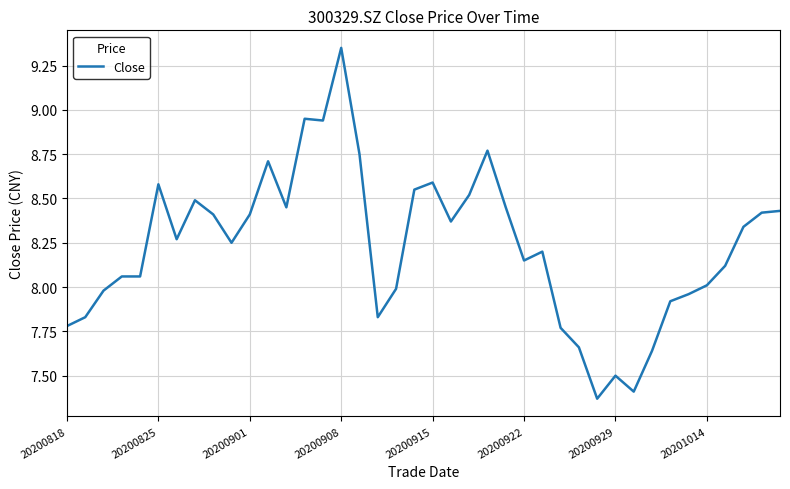

What is the difference between the maximum and minimum values?

2.0